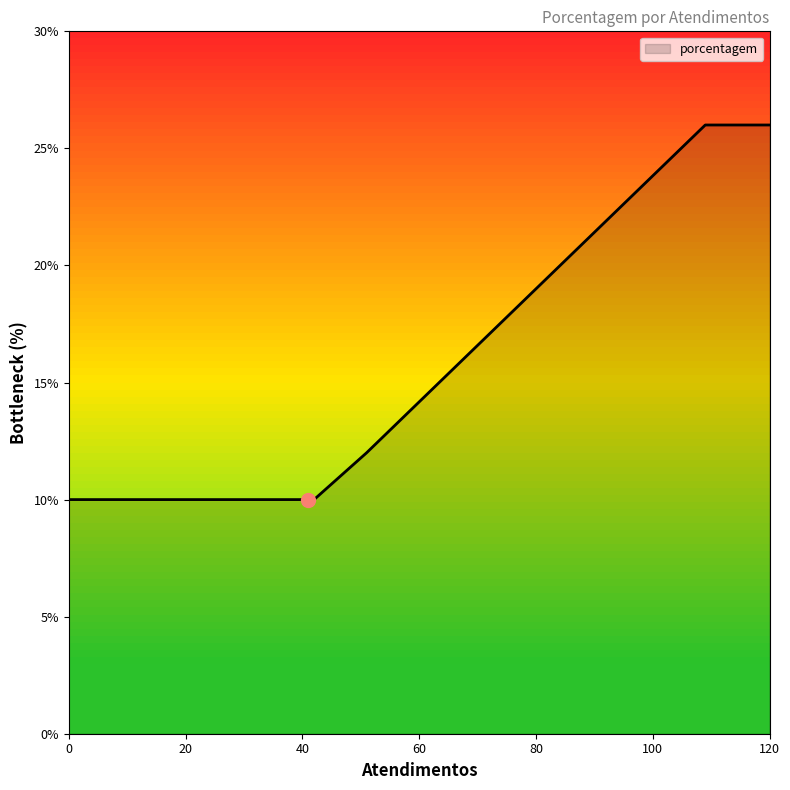

What is the smallest value displayed?

10